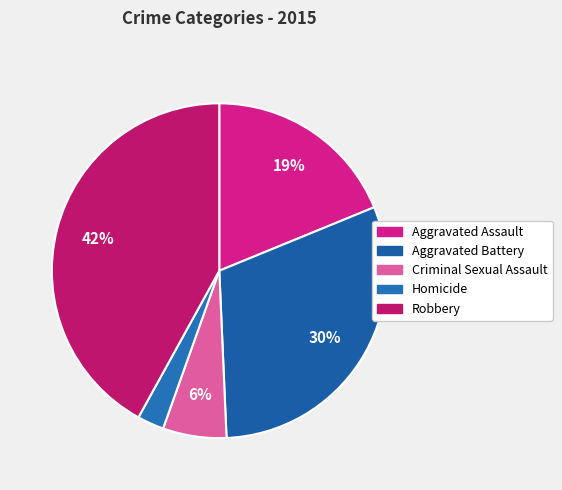

Rank the categories by value from highest to lowest.

Robbery, Aggravated Battery, Aggravated Assault, Criminal Sexual Assault, Homicide